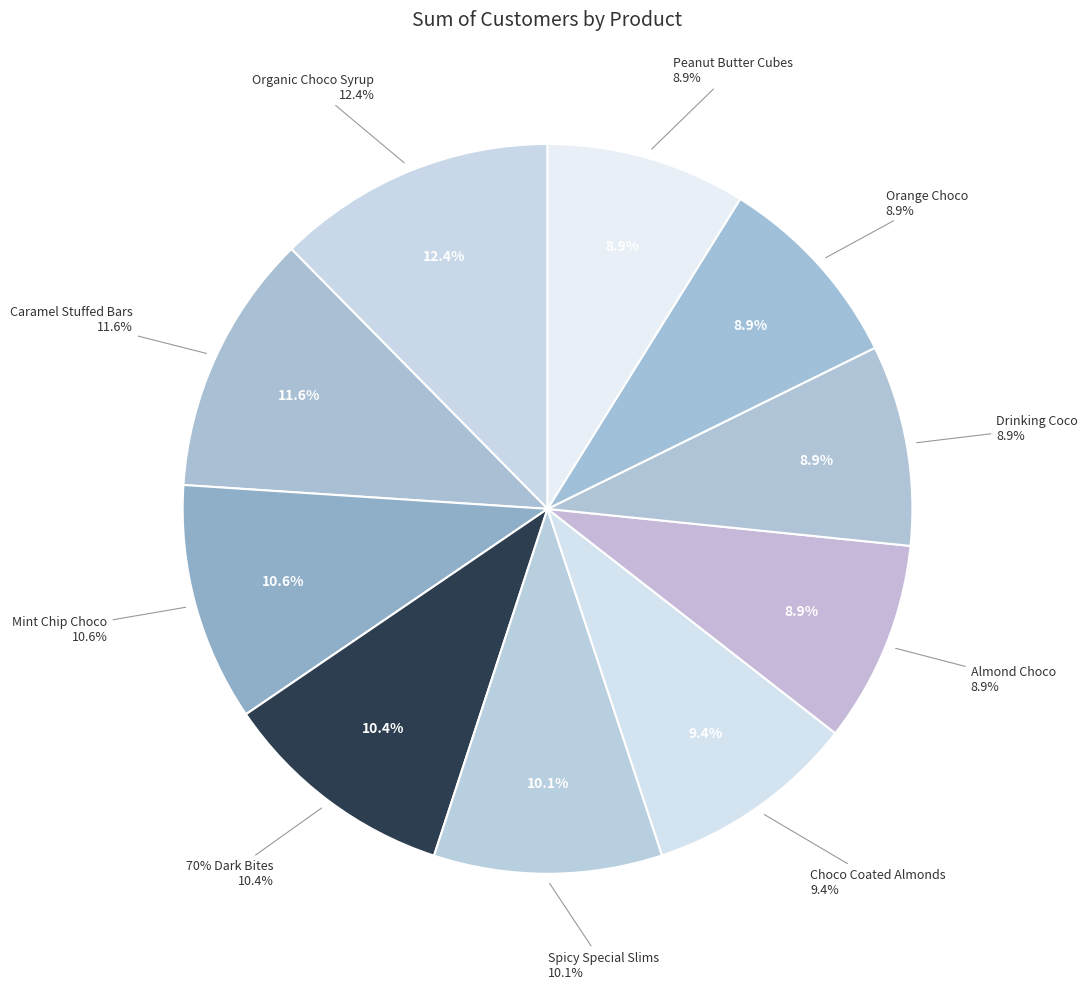

Does Spicy Special Slims represent more than half of the total?

No